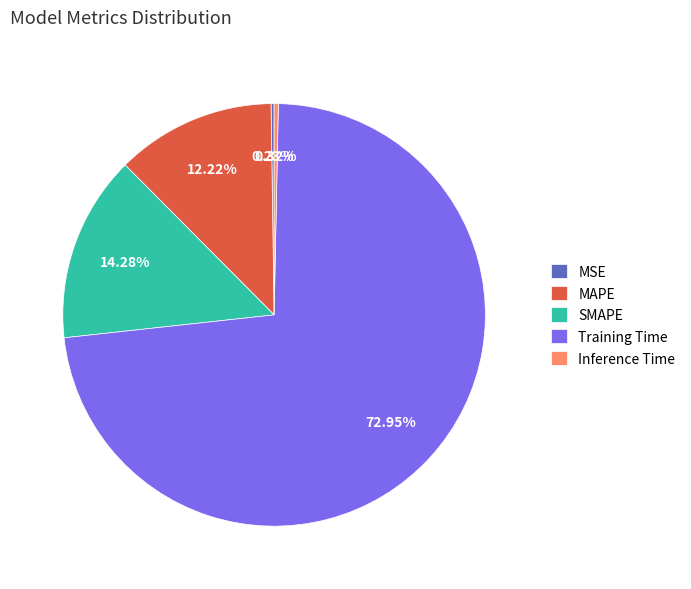

Is SMAPE the majority of the pie?

No